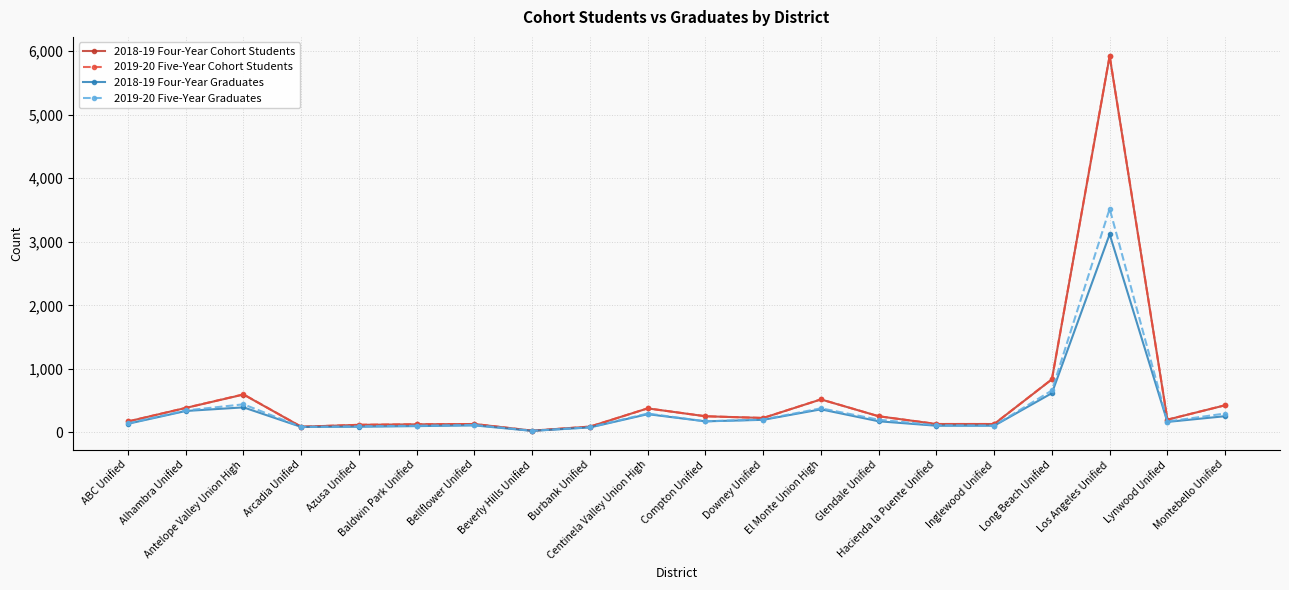

Which series has the largest range (max minus min)?

2019-20 Five-Year Cohort Students